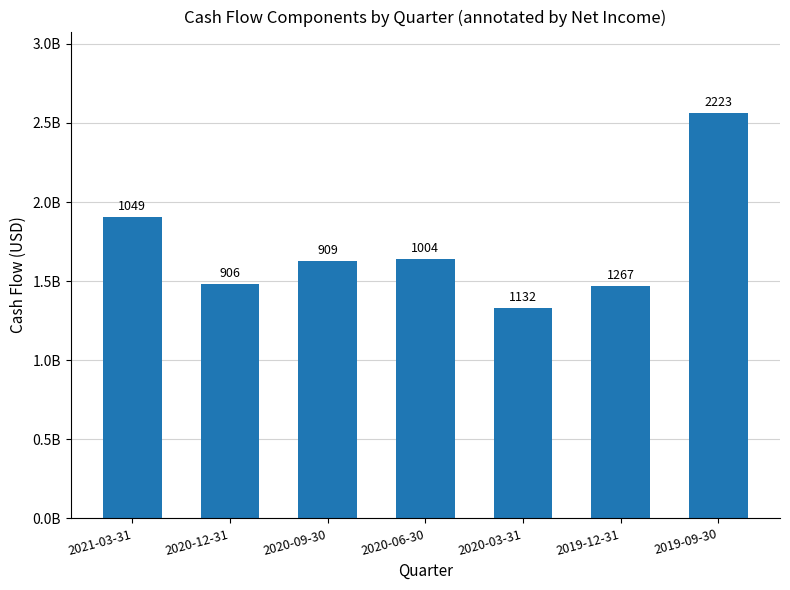

Approximately how many times larger is the value at 2020-03-31 compared to 2020-09-30?

0.8